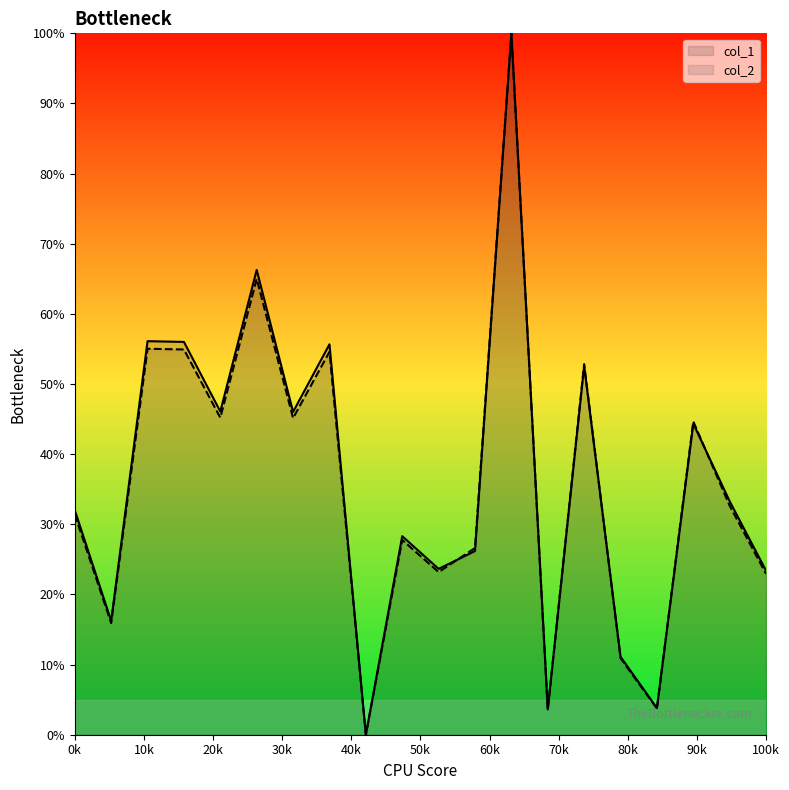

How many values in the col_2 series exceed 32?

10